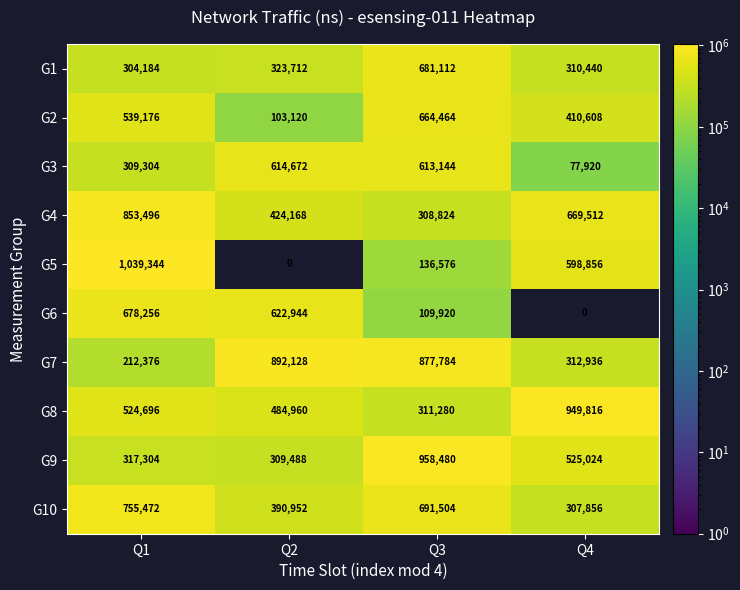

Is it true that G7 equals 378729 at Q1?

False